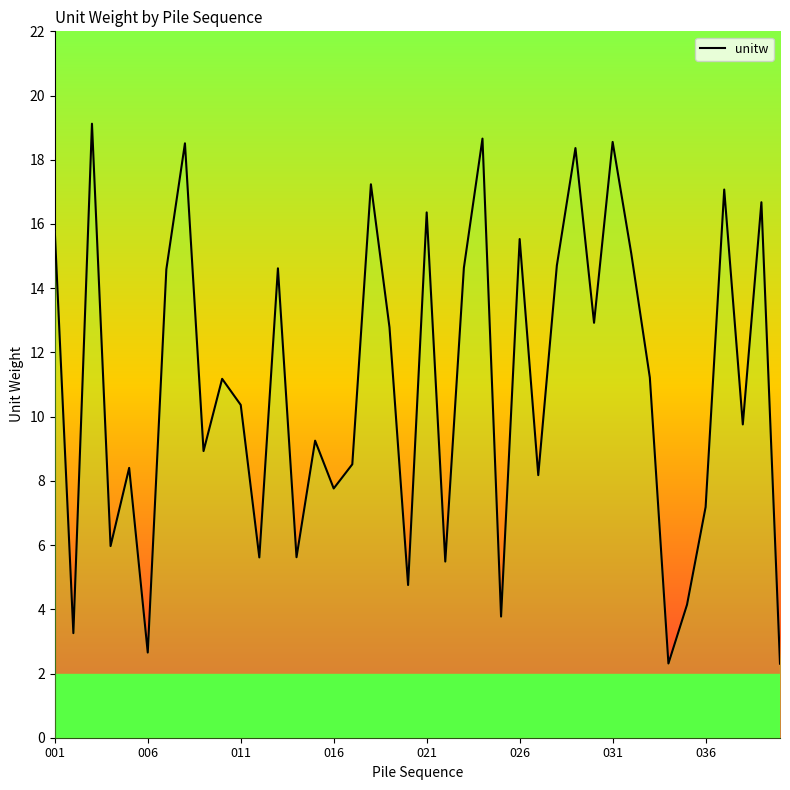

What is the difference between the maximum and minimum values?

16.8